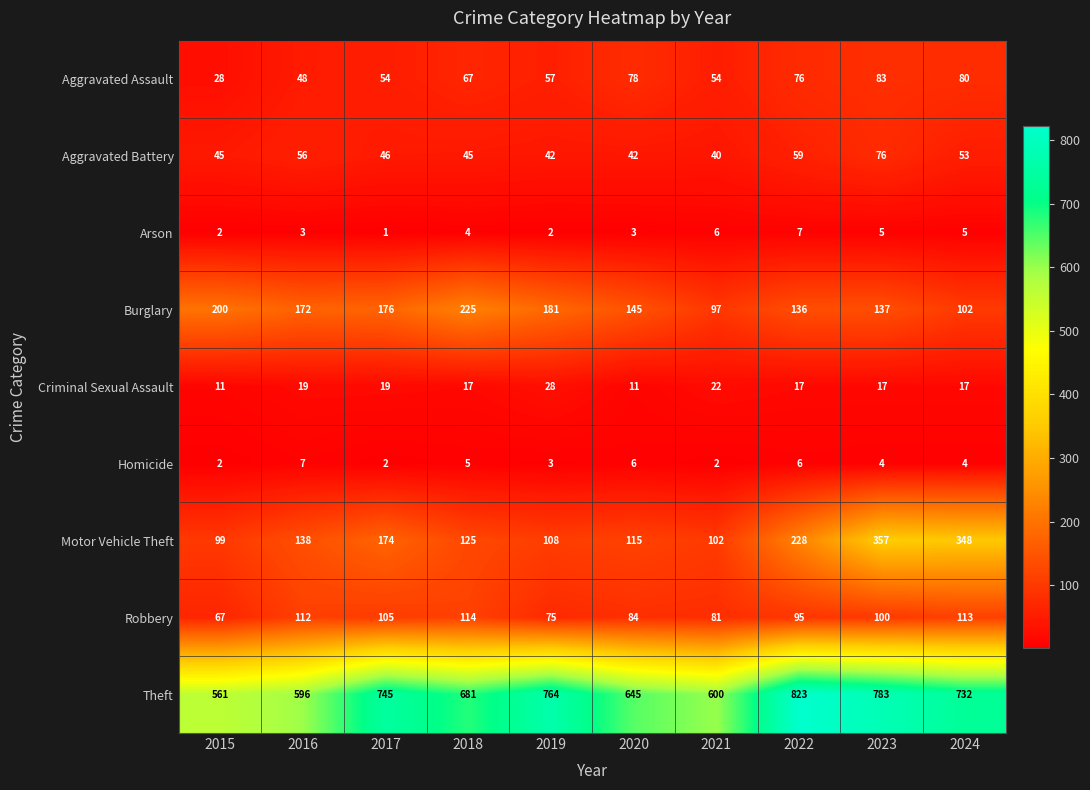

At how many categories does at least one series exceed 333?

10